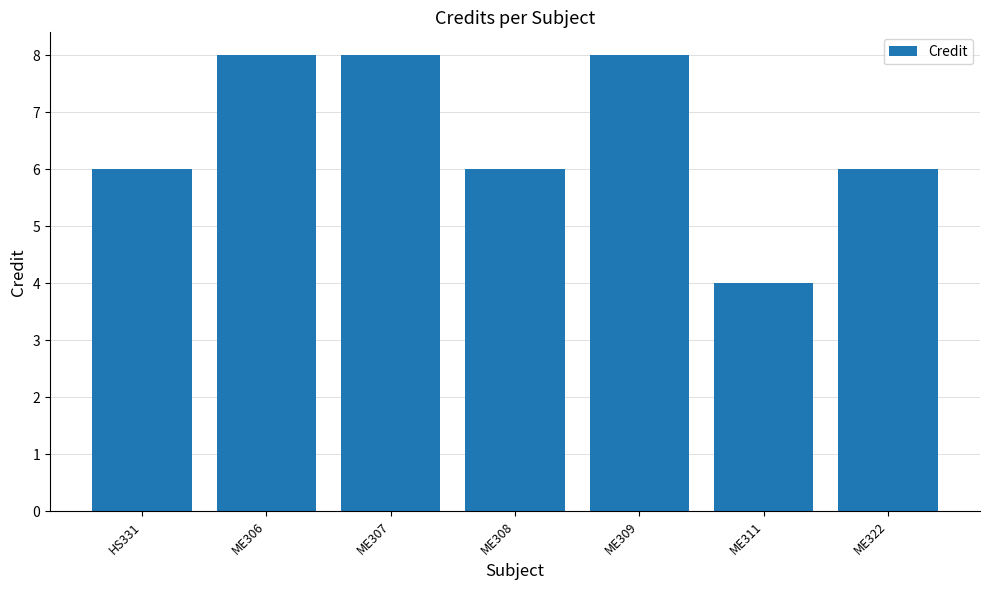

Read the value at ME307.

8